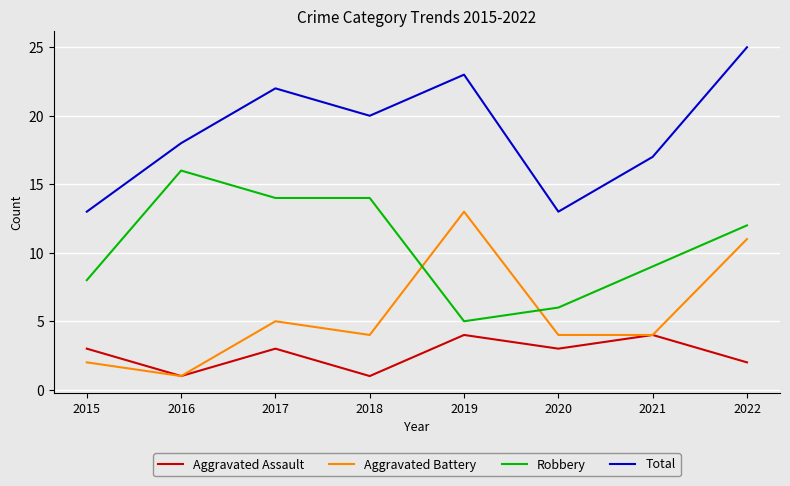

Between 2015 and 2016, which series saw the biggest shift?

Robbery